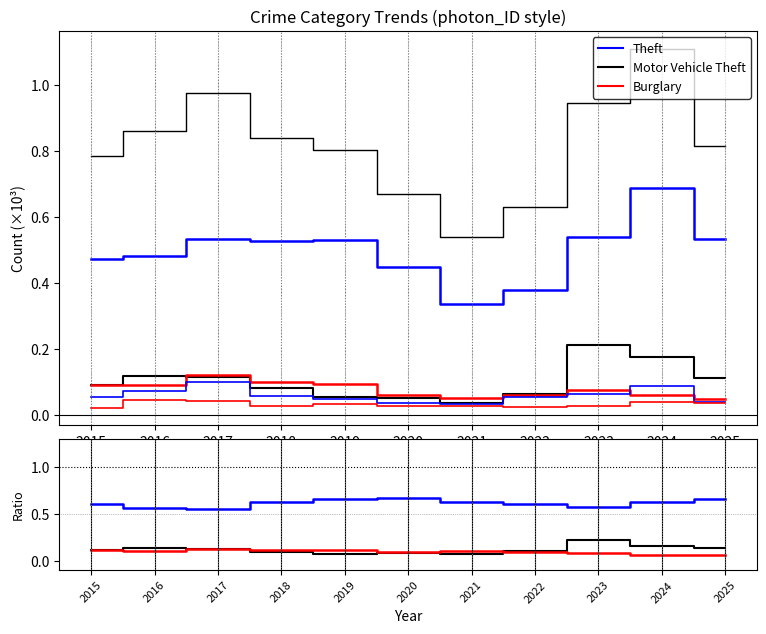

What is the difference between the second highest and minimum values in the up series?

0.1